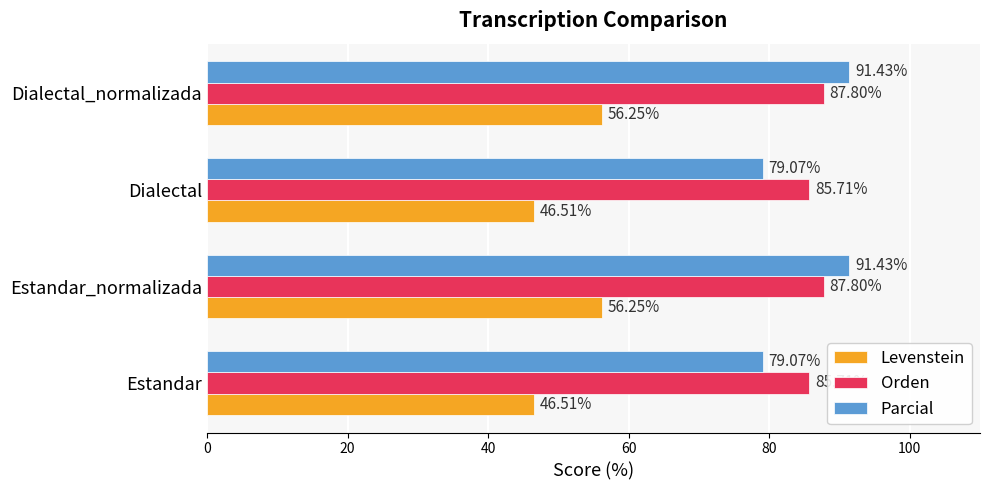

What is the minimum value for Levenstein?

46.5